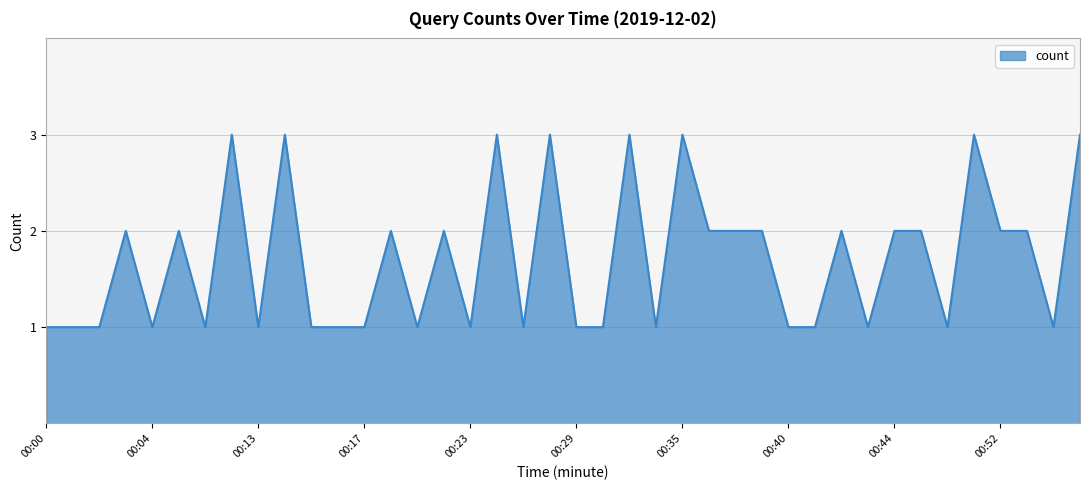

What is the greatest value displayed?

3